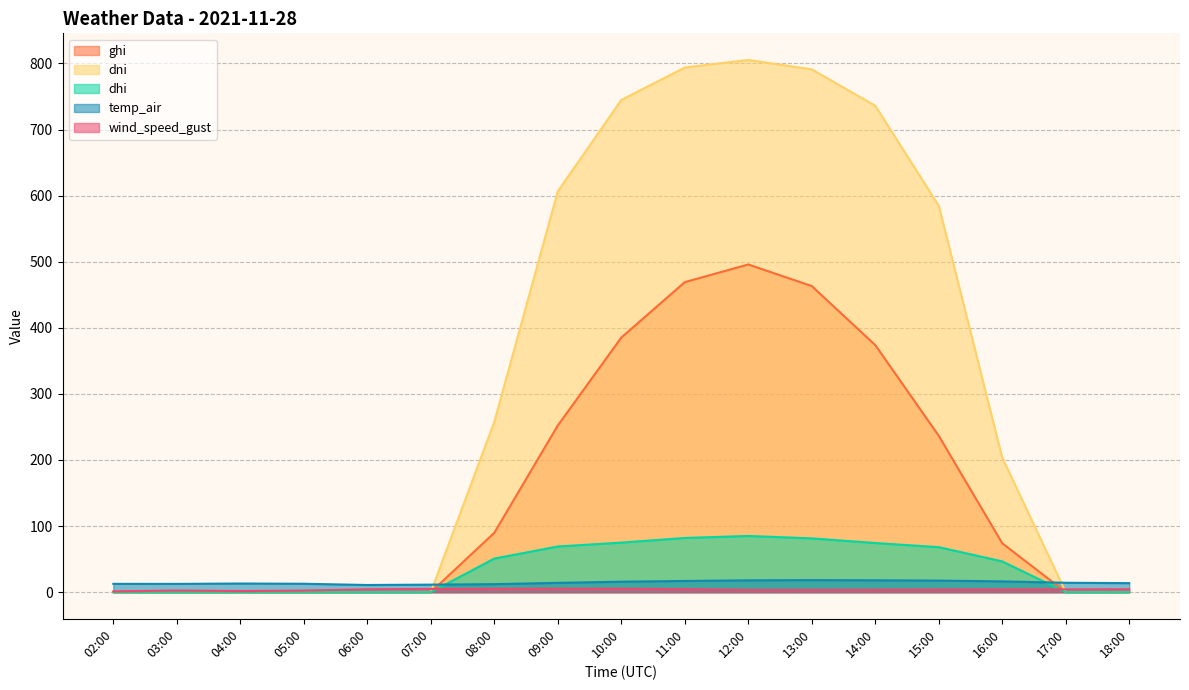

Count the number of categories in the chart.

17